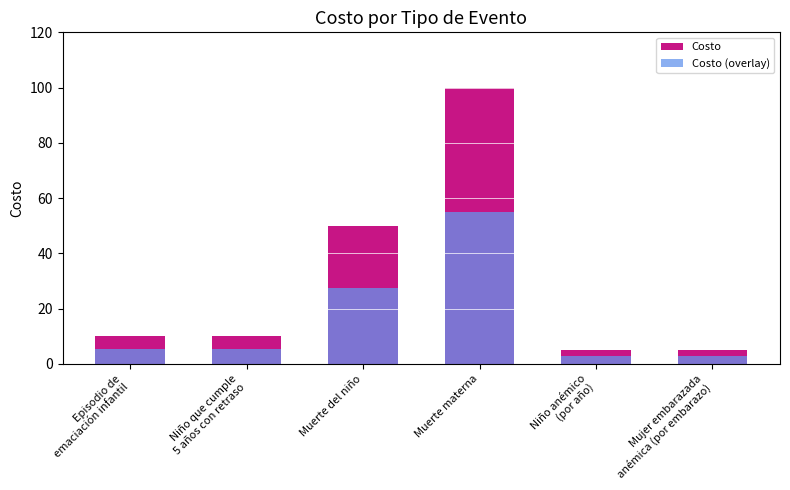

How many values in the Costo (overlay) series are below 5?

2